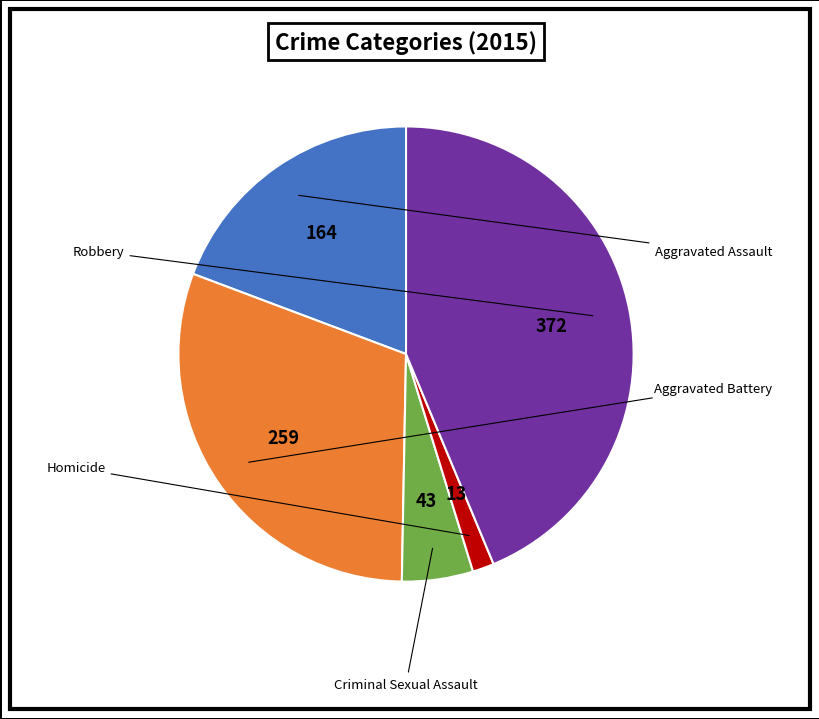

Count the number of slices in the pie.

5